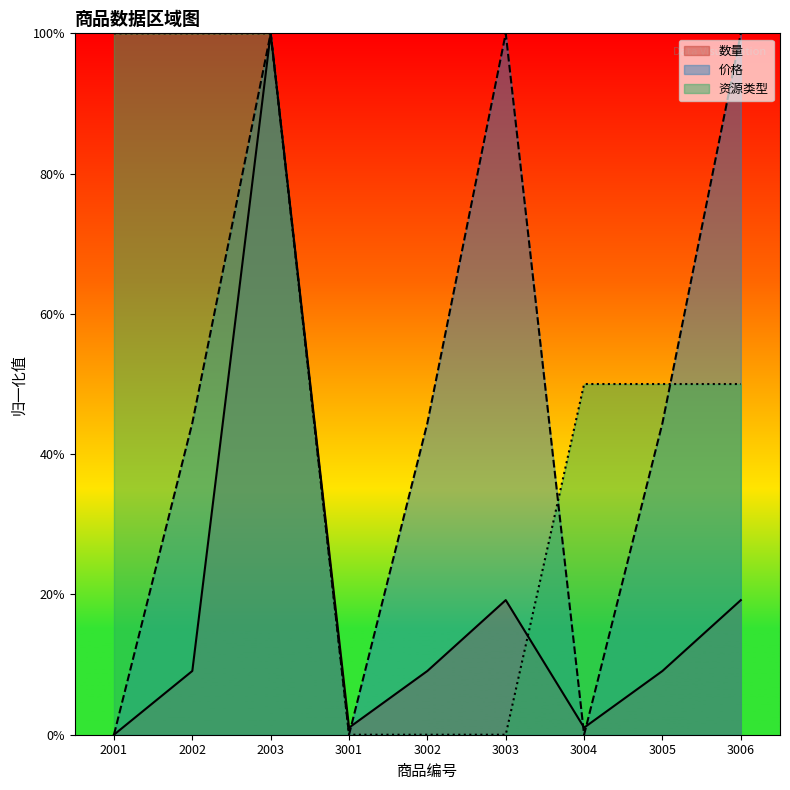

How many positive values does the 价格 series have?

6